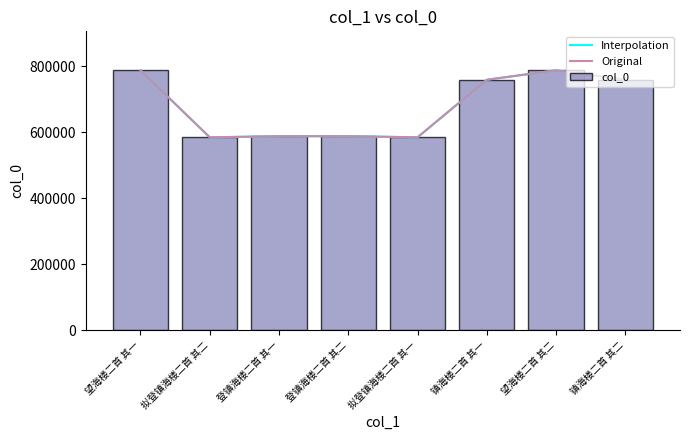

What is the value of the 6th bar from the left?

759302